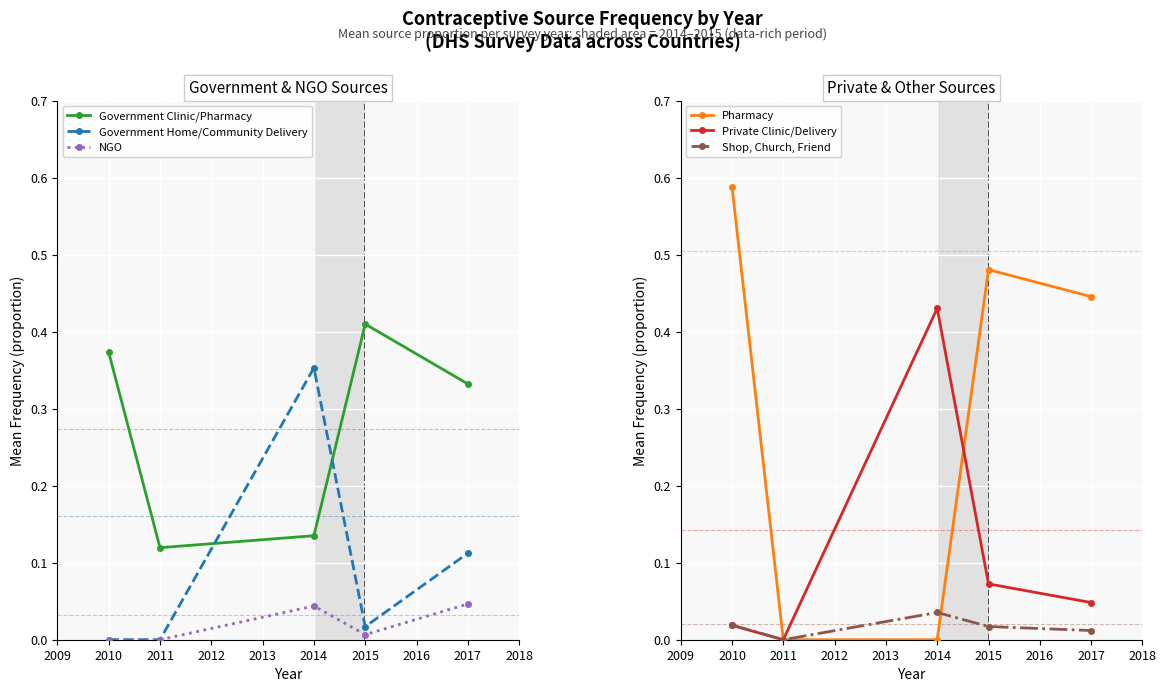

The value of NGO at 2010 is 0.0. True or false?

True